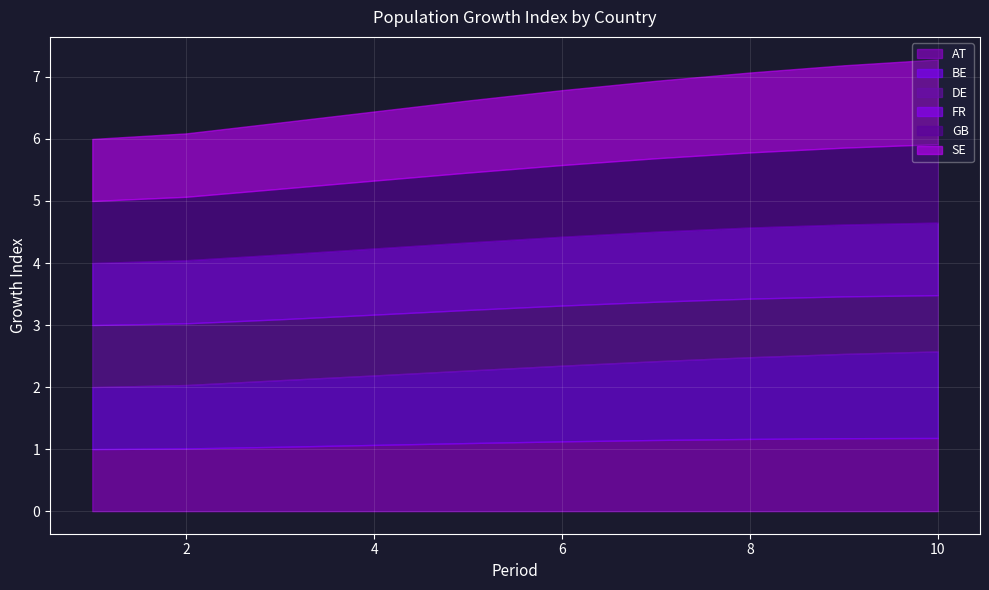

Is the value of DE at 2 greater than the value of BE at 10?

No